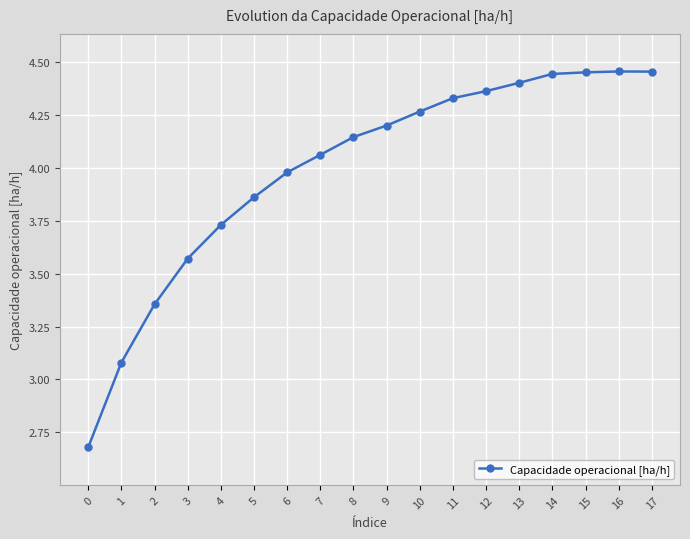

The chart shows a value of 2.5 at 15. True or false?

False